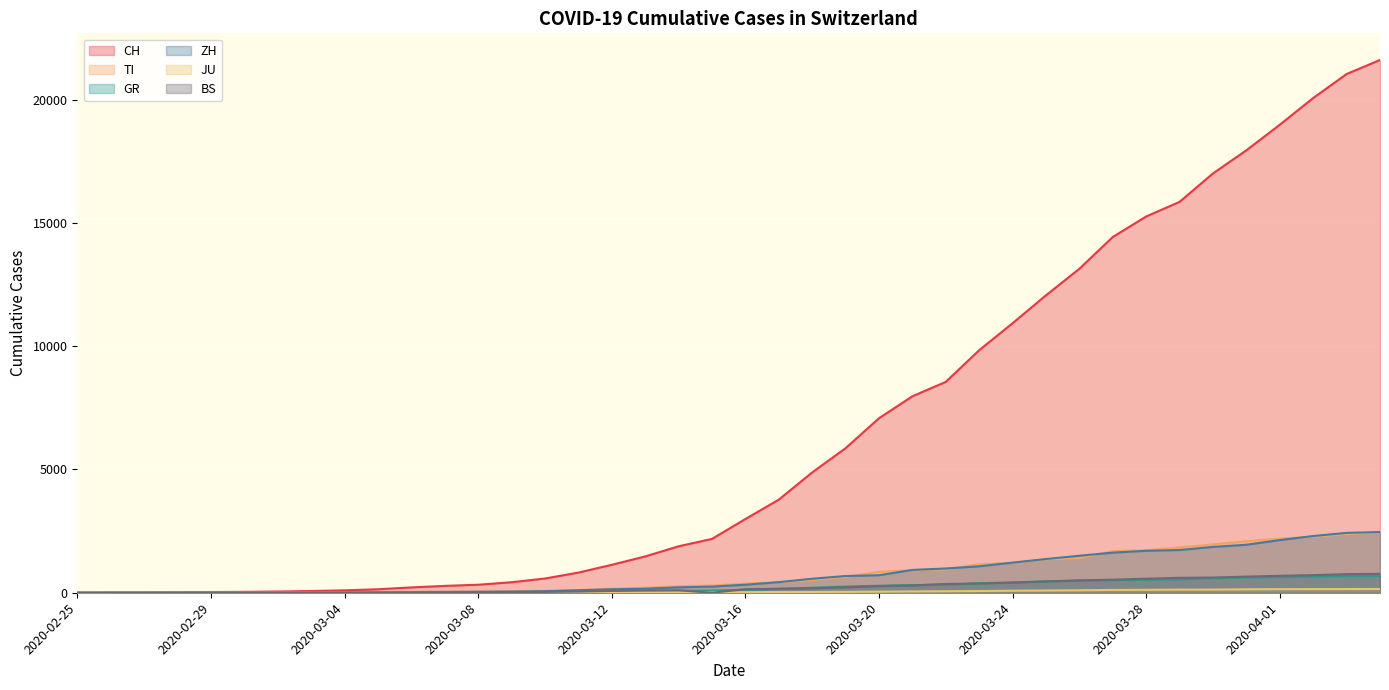

How many lines are shown in the chart?

6